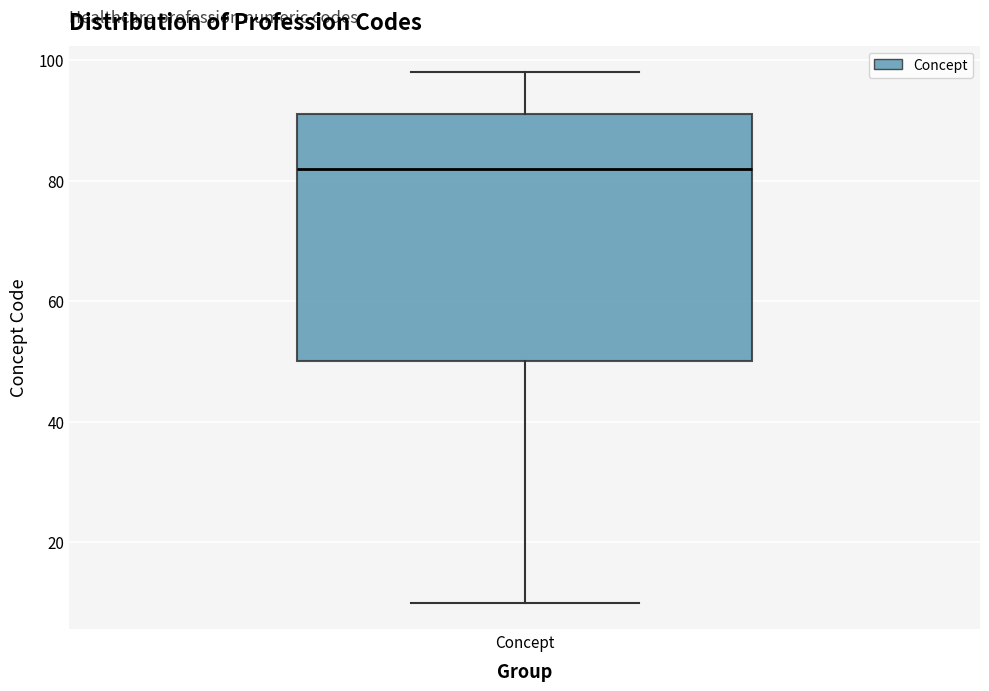

Transcribe this box plot: give where the median line is, the range the box spans, and where the two whiskers end, as read against the y-axis. The values are not printed on the chart, so give them approximately, as read against the axis.

median 82, box 50 to 92, whiskers 10 to 98